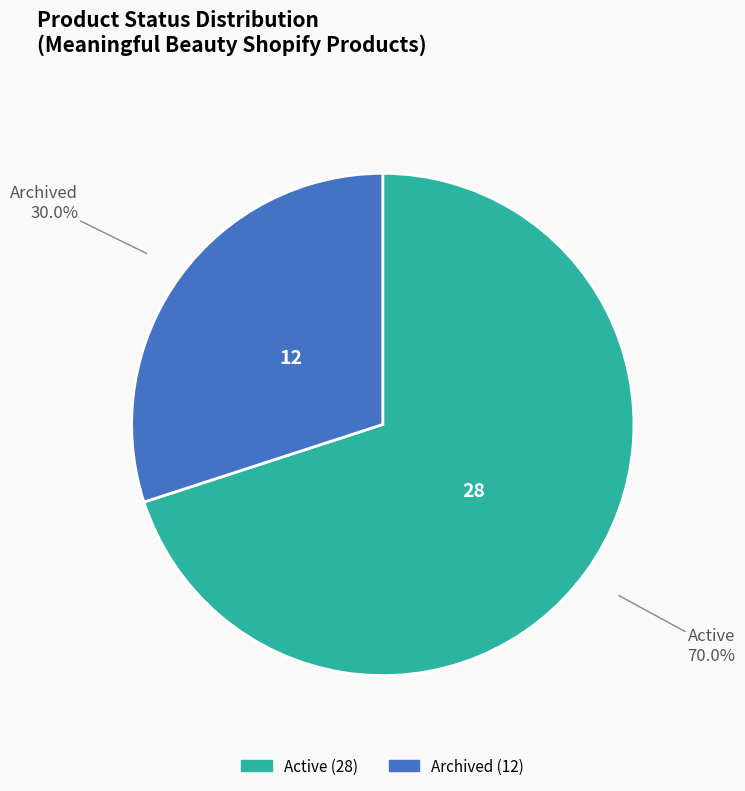

The Active slice represents 70% of the pie. True or false?

True